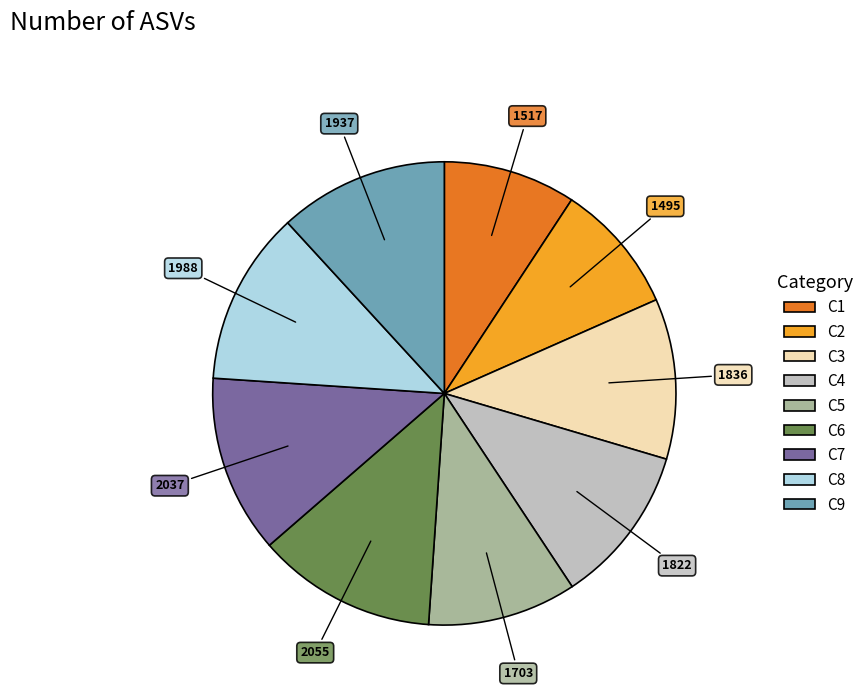

True or false: C6 accounts for 1% of the total.

False